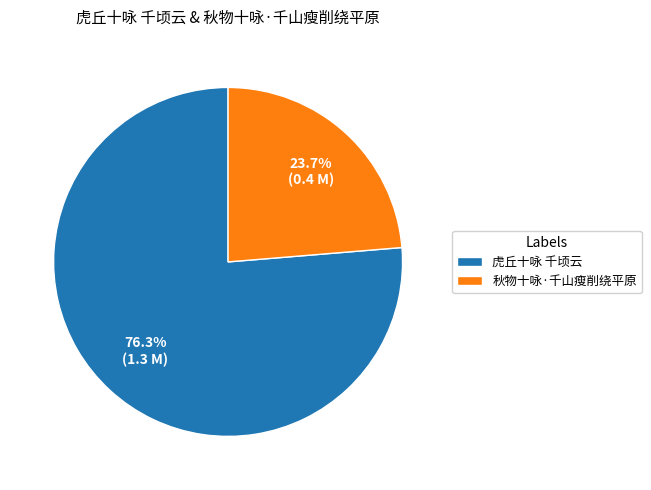

What portion of the pie excludes 秋物十咏·千山瘦削绕平原?

76.3%